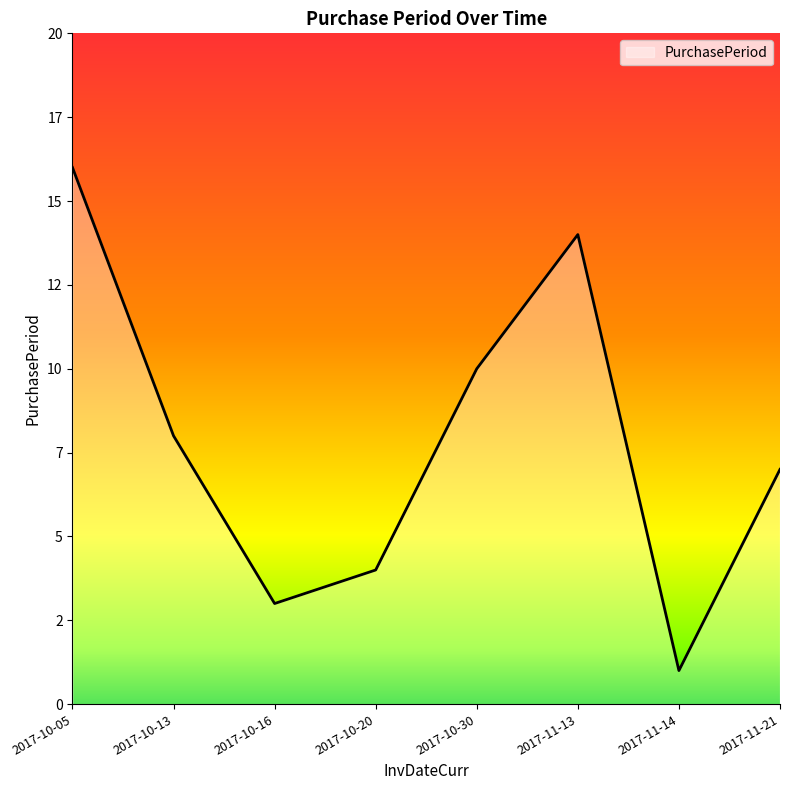

List the labels in order of value, smallest first.

2017-11-14, 2017-10-16, 2017-10-20, 2017-11-21, 2017-10-13, 2017-10-30, 2017-11-13, 2017-10-05